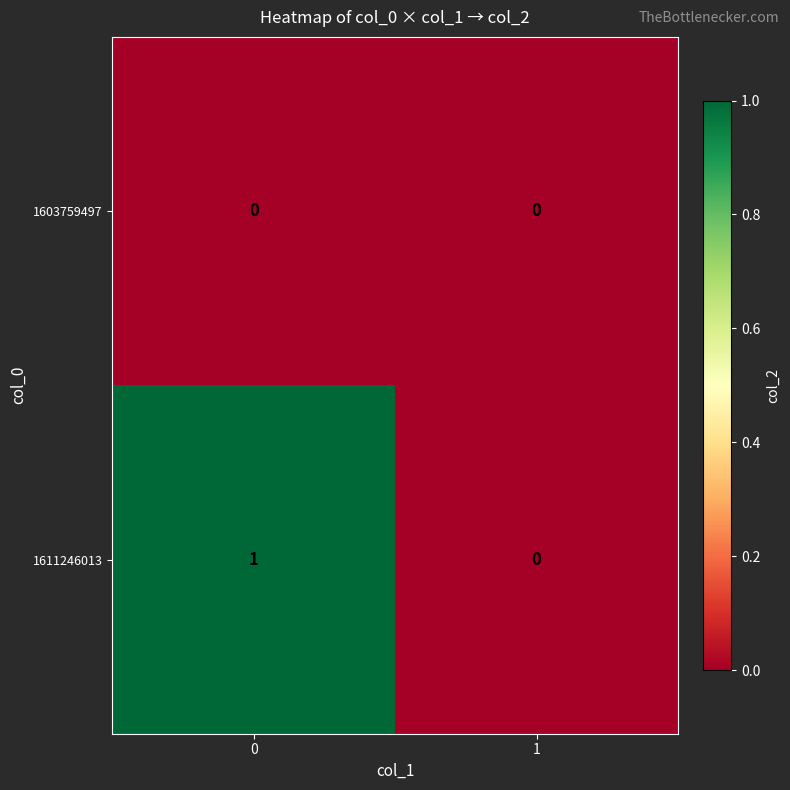

Rank the series at 0 from lowest to highest value.

1603759497, 1611246013